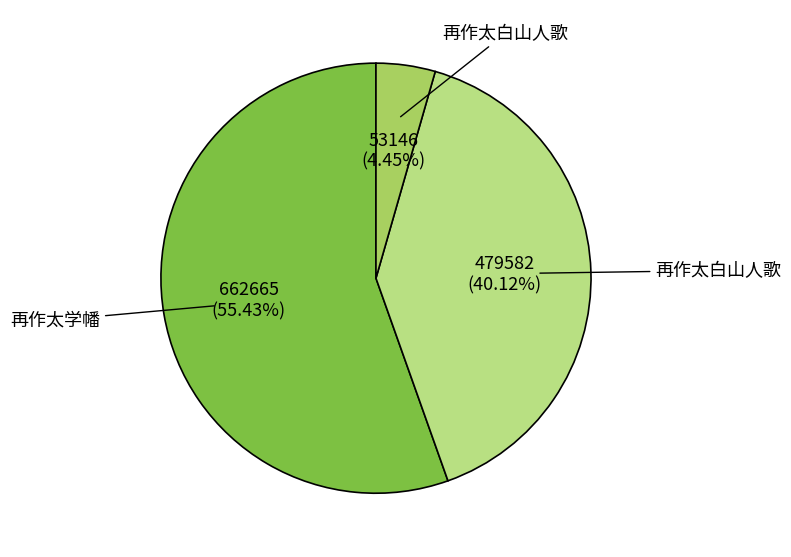

Is there a majority slice in this chart?

Yes